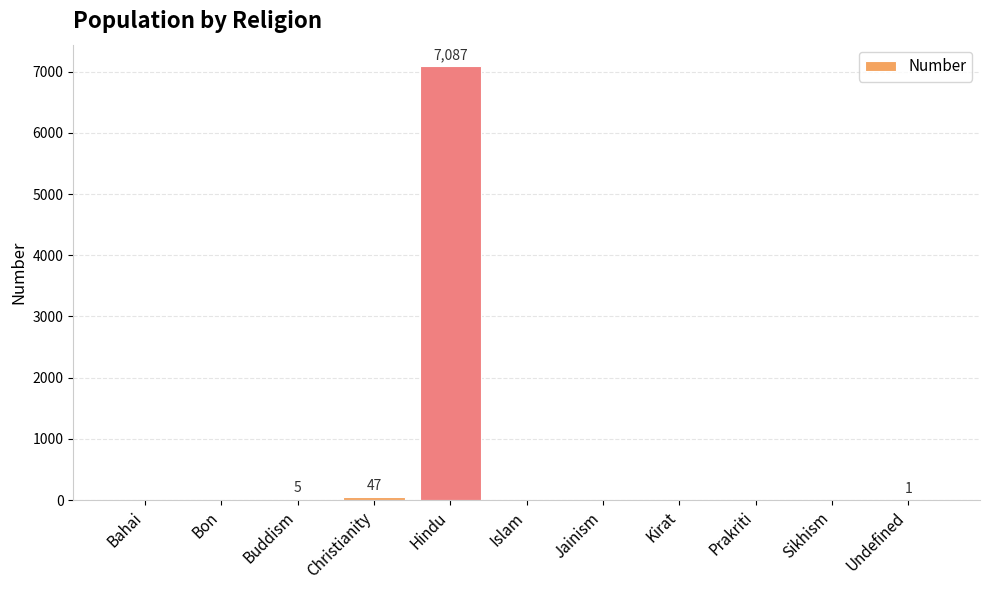

Are the bars horizontal?

No